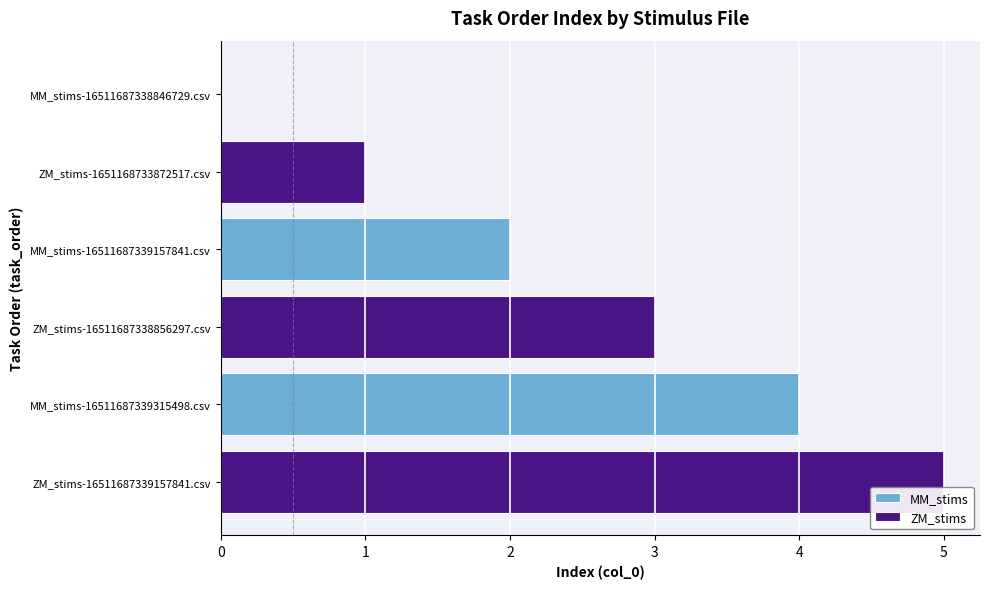

The value of ZM_stims at MM_stims-16511687338846729.csv is 0. True or false?

False